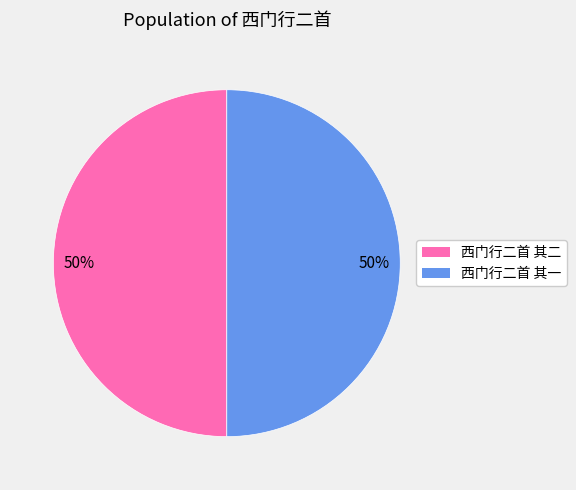

How many slices are in this pie chart?

2